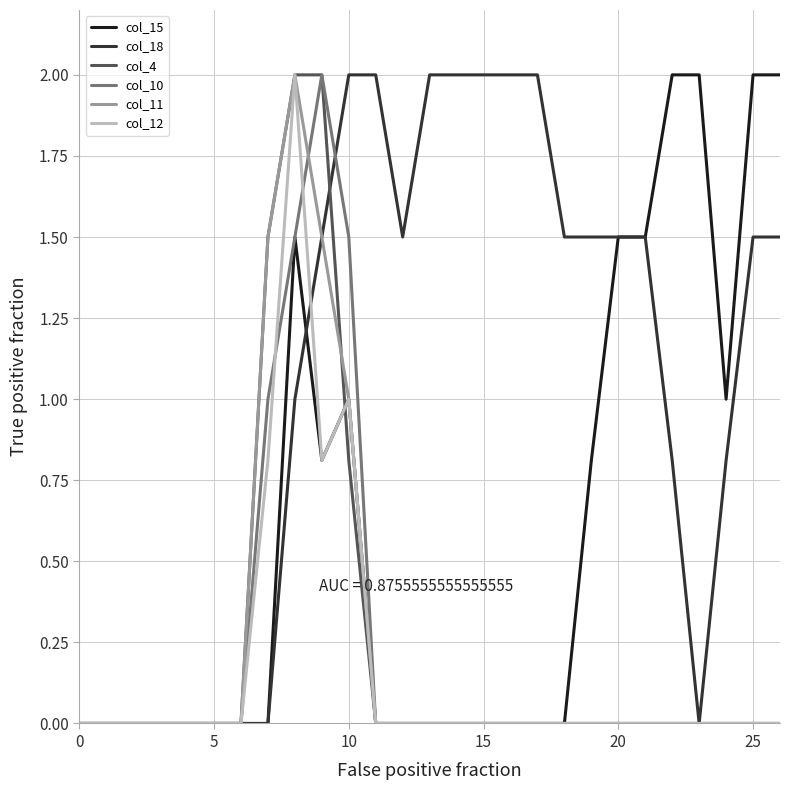

What is the greatest value displayed?

2.0